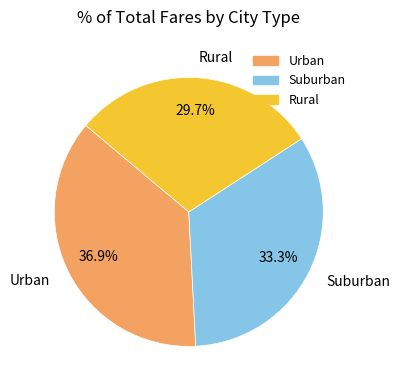

Count the number of slices in the pie.

3